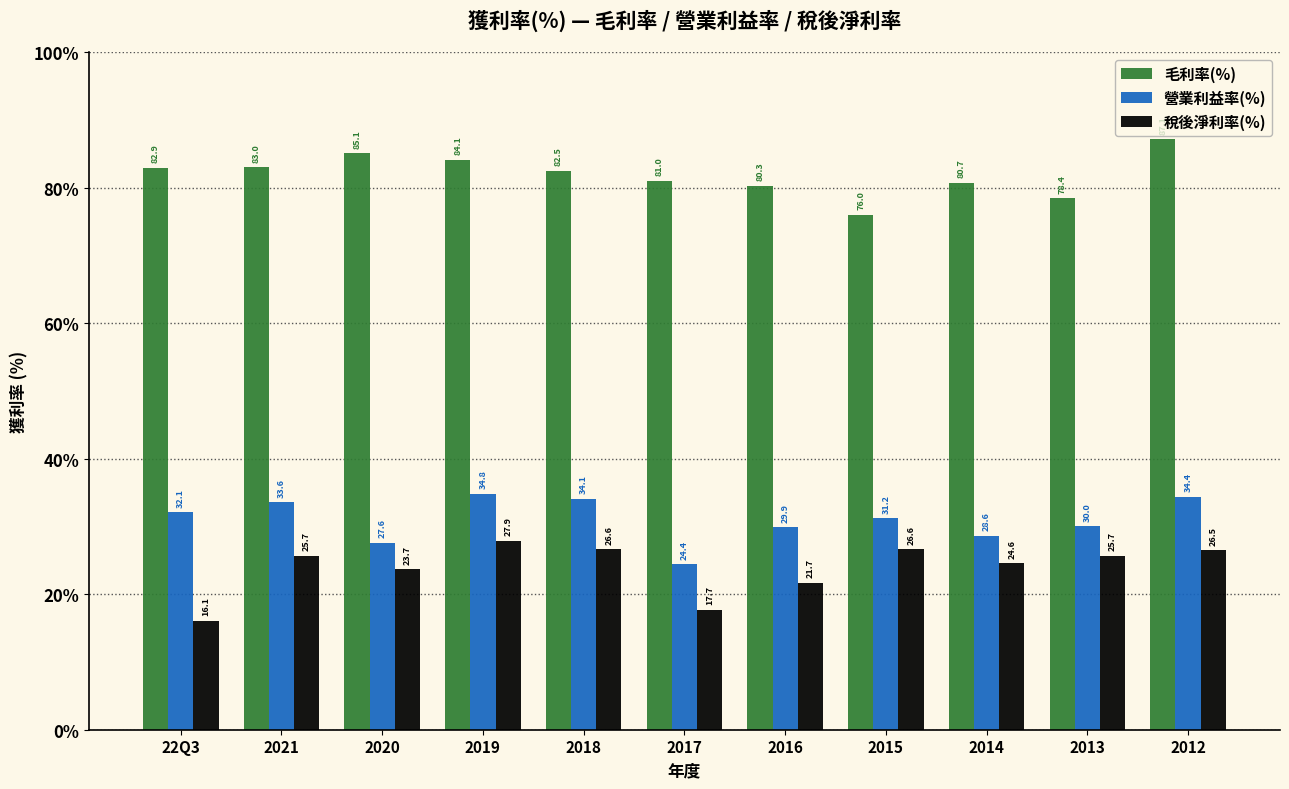

How many values in the 營業利益率(%) series are below 31?

5